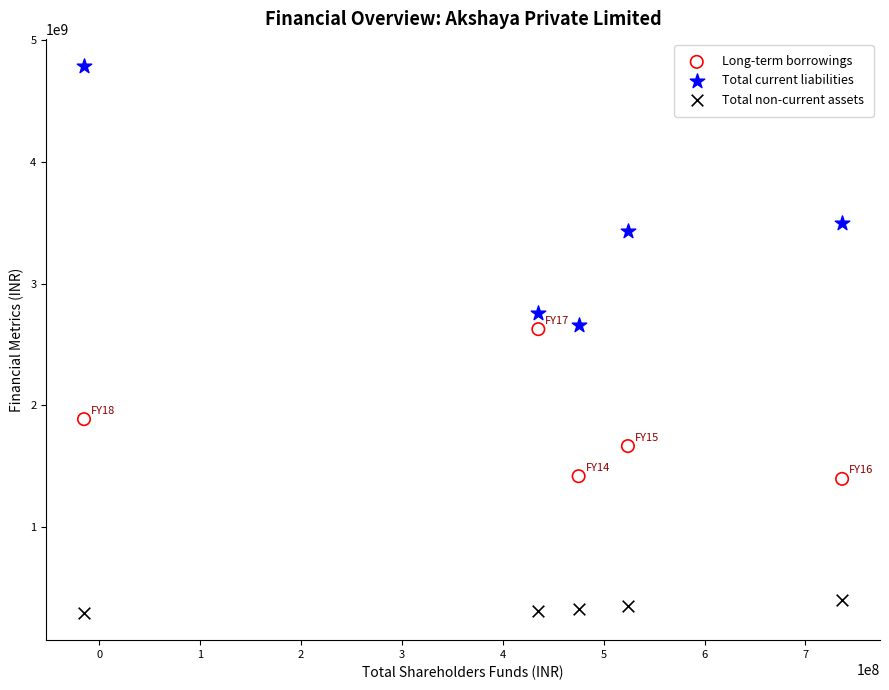

Across all data points, what is the range of Y values (max minus min)?

4493716650